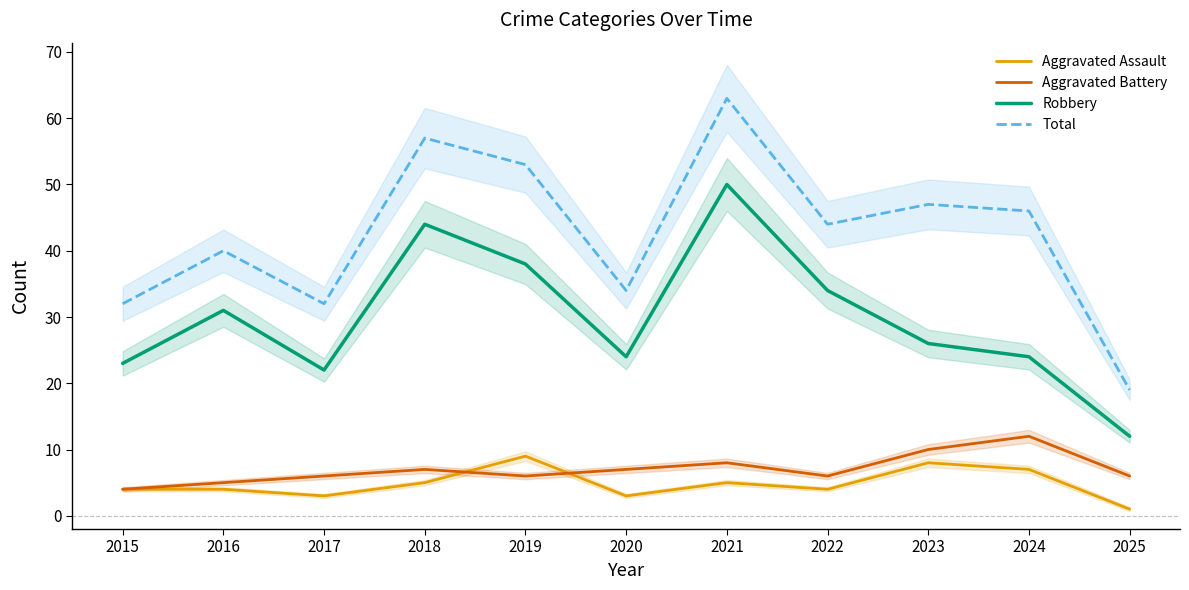

Where is Aggravated Assault nearest to the value 5?

2018